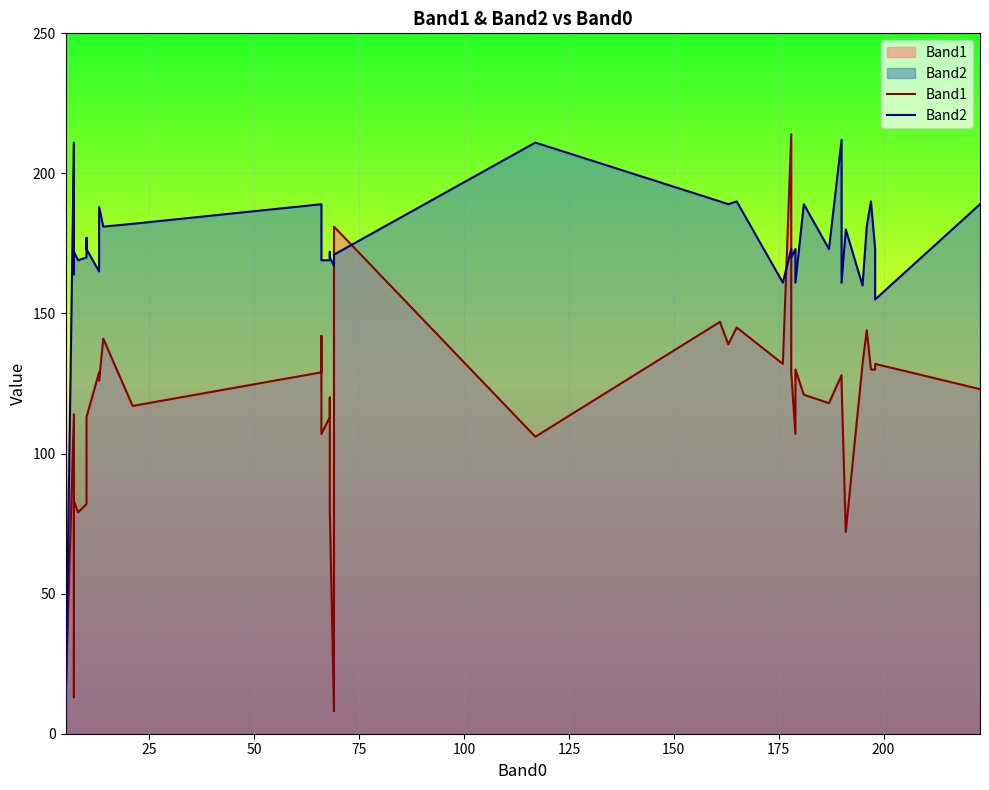

What is the difference between the second highest and minimum values in the Band1 series?

173